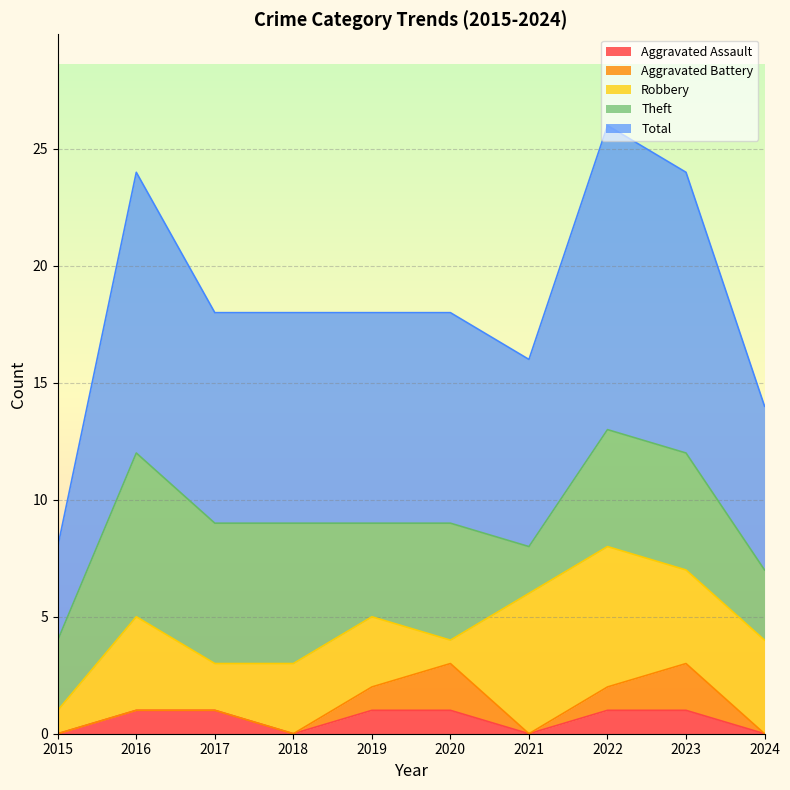

Where is the first local minimum for Total?

2021